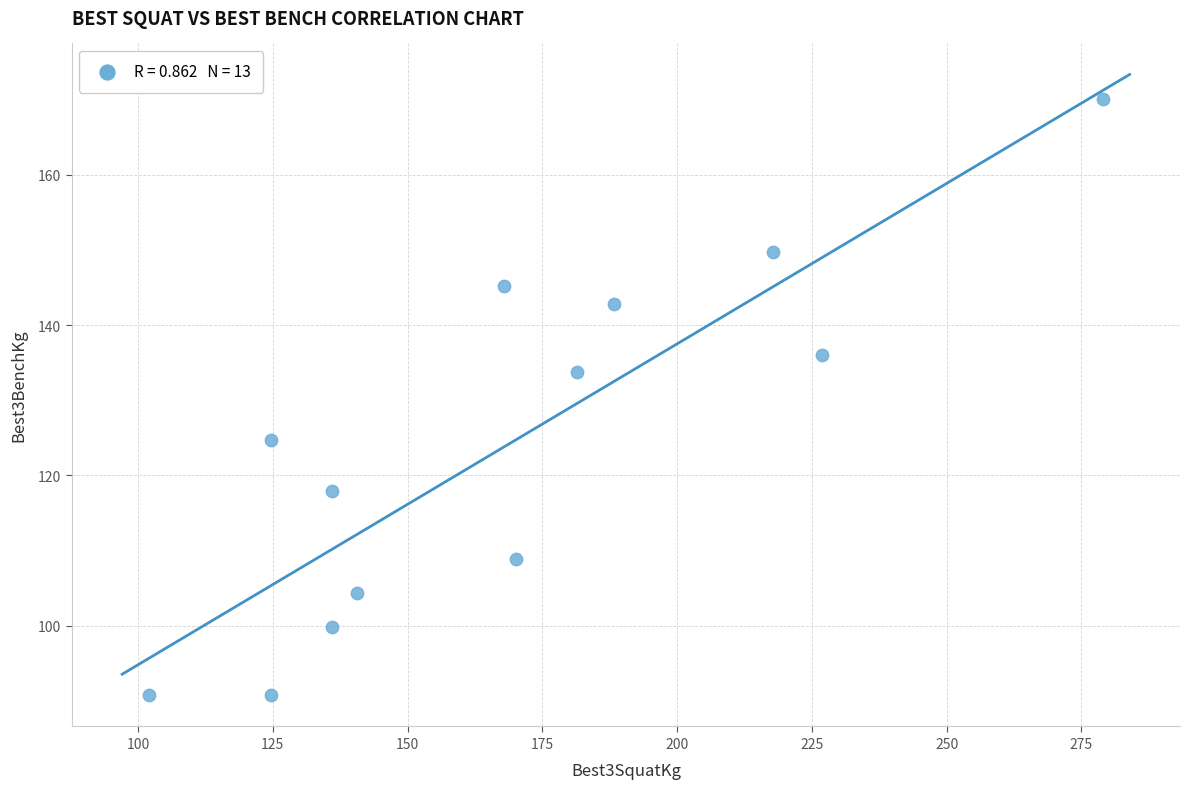

What Y value in the scatter plot is closest to 130?

133.8